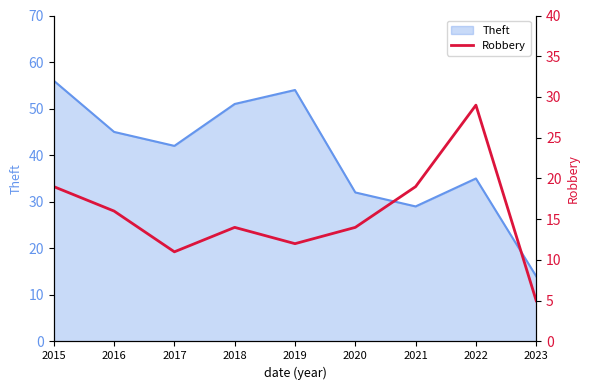

How many interior local valleys (lower than both neighbors) does the data have?

2